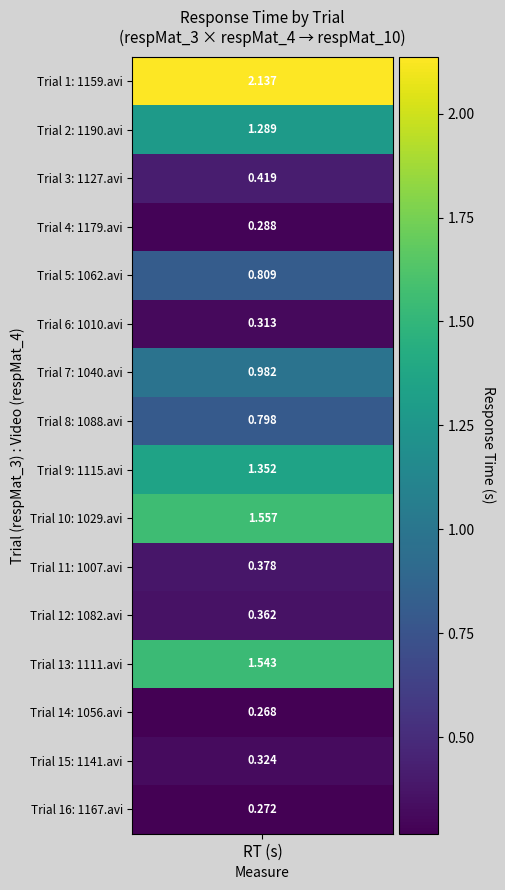

What is the average value?

0.8